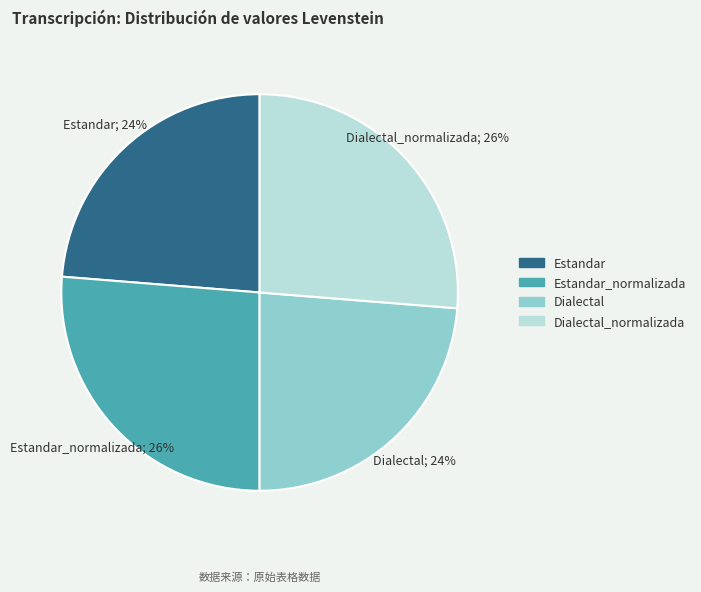

Is the sum of Estandar and Dialectal greater than half?

No